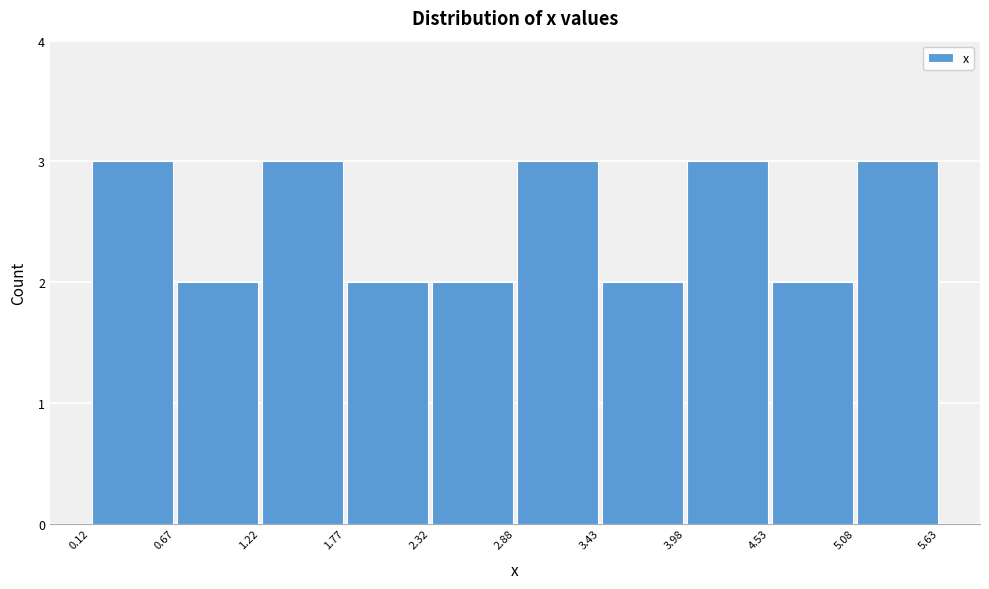

Reading left to right, list every bar in this chart as the range it spans on the x-axis followed by its height. The values are not printed on the chart, so give them approximately, as read against the axis.

0.12 to 0.67: 3
0.67 to 1.22: 2
1.22 to 1.77: 3
1.77 to 2.32: 2
2.32 to 2.88: 2
2.88 to 3.43: 3
3.43 to 3.98: 2
3.98 to 4.53: 3
4.53 to 5.08: 2
5.08 to 5.63: 3